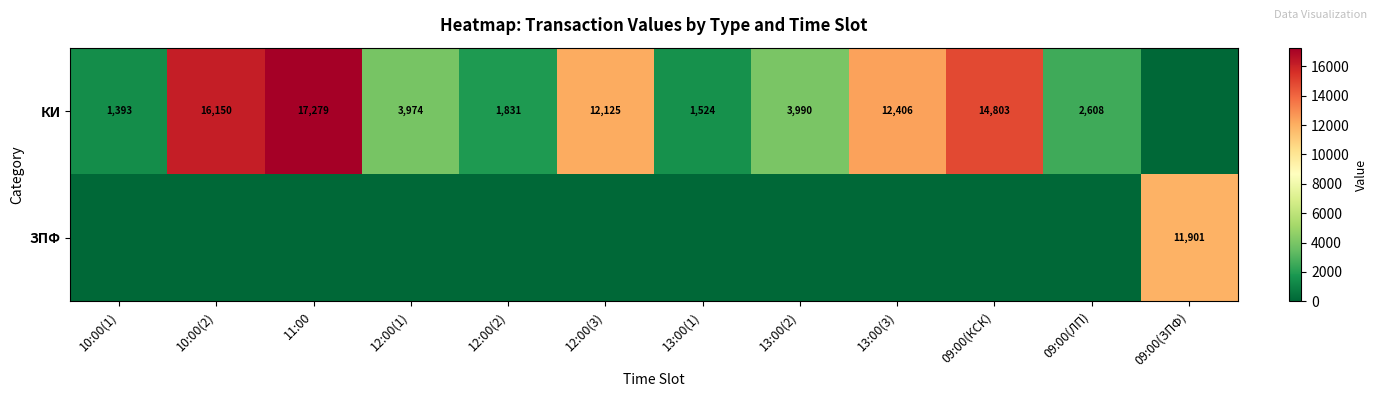

What is the sum of the КИ values at 12:00(3) and 09:00(КСК)?

26928